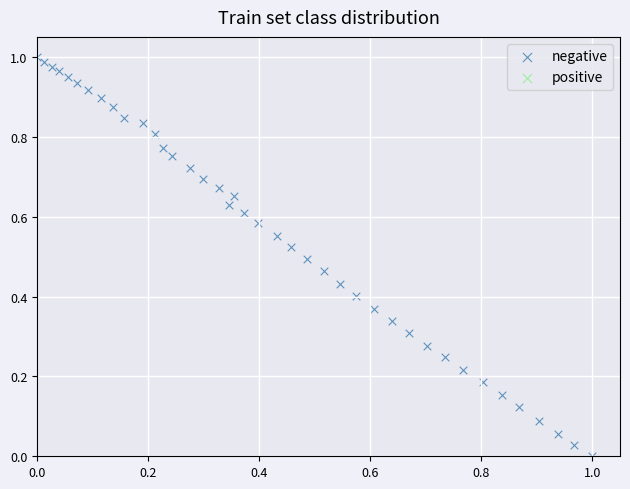

Count the number of points in this scatter plot.

40